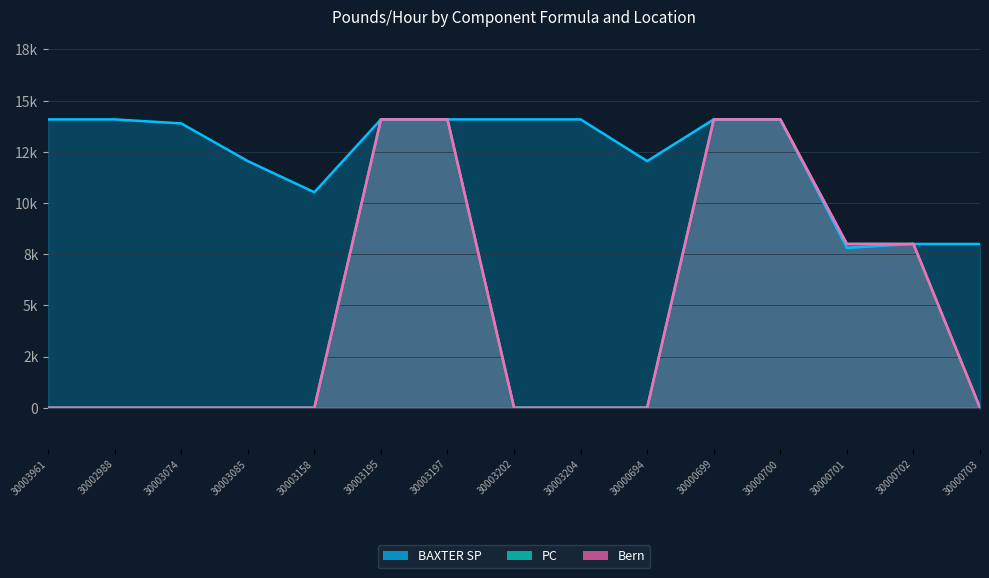

What is the label of the 9th point from the left?

30003204